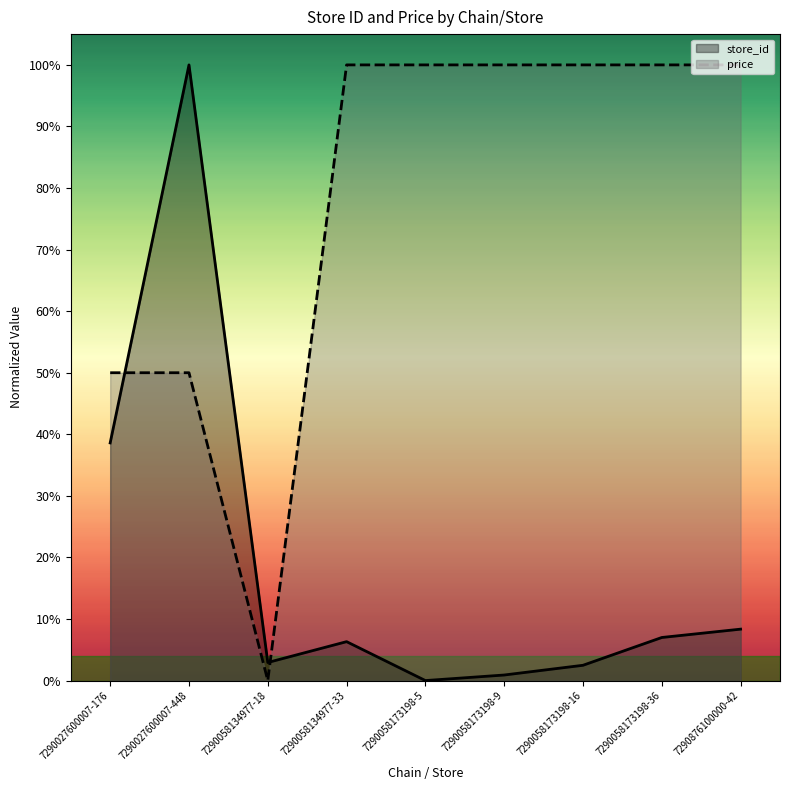

Rank the categories by store_id value from highest to lowest.

7290027600007-448, 7290027600007-176, 7290876100000-42, 7290058173198-36, 7290058134977-33, 7290058134977-18, 7290058173198-16, 7290058173198-9, 7290058173198-5